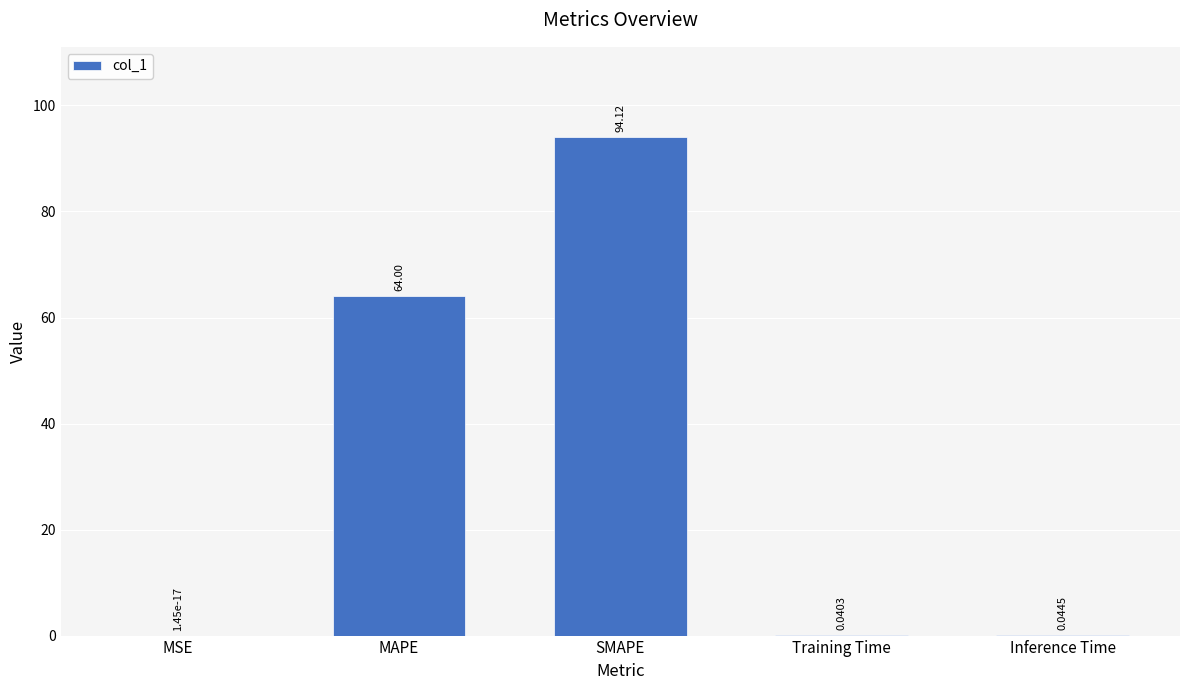

What is the greatest value displayed?

94.1